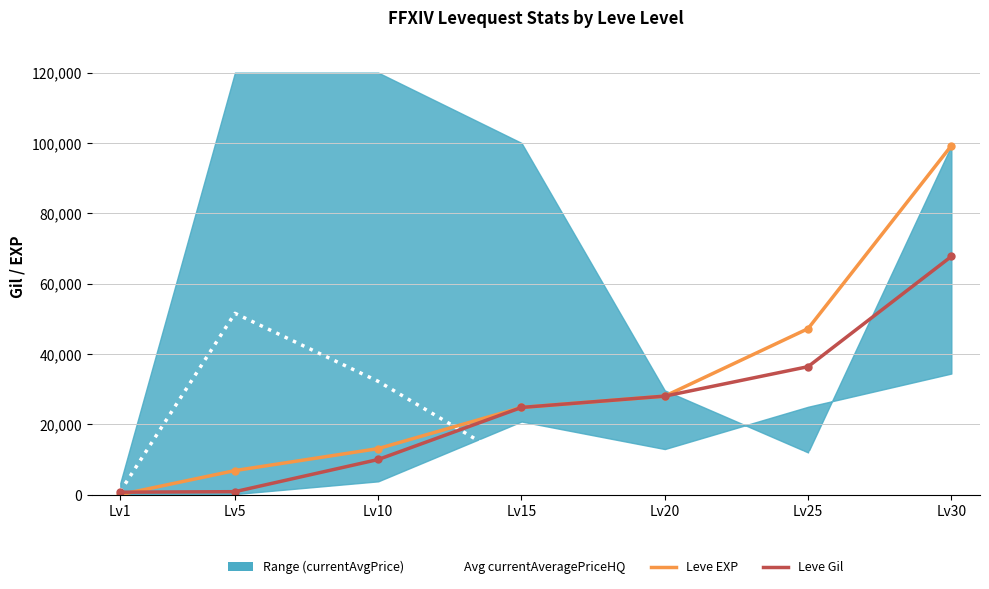

What is the approximate value of Leve Gil at Lv30, to the nearest 10?

67730